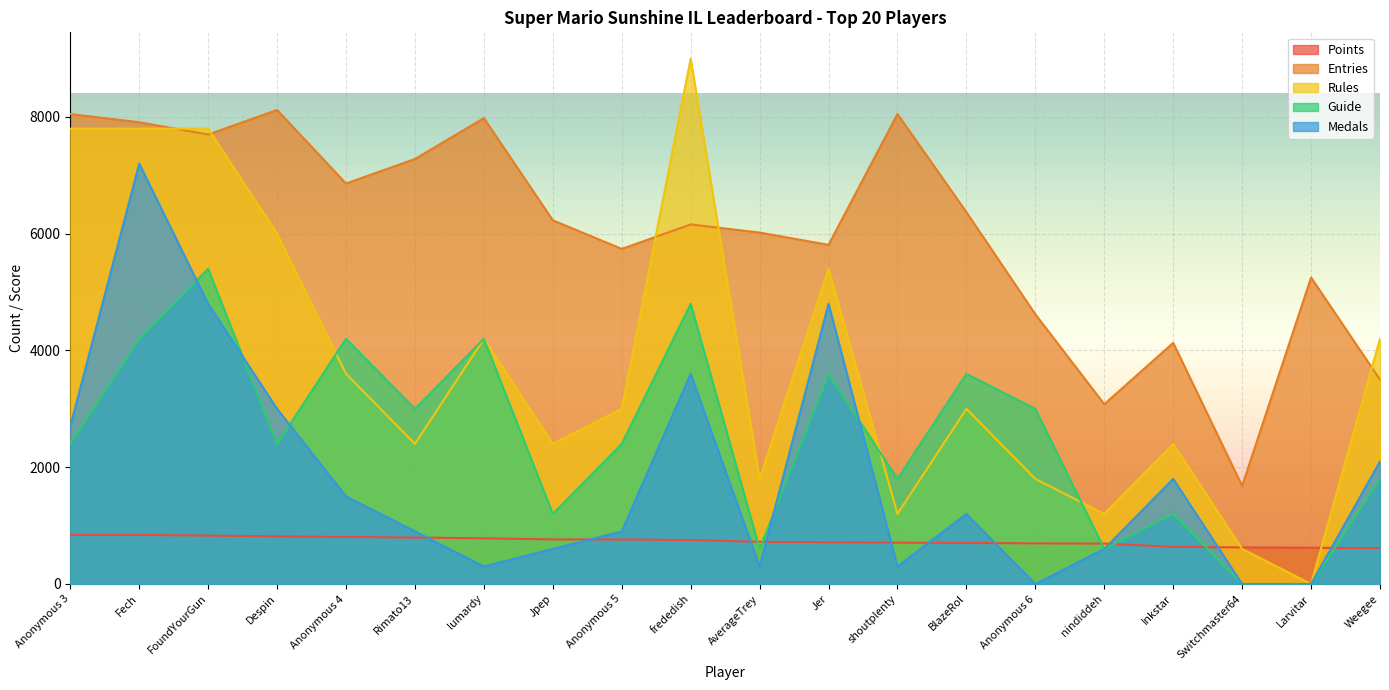

Which series ends up on top after the final intersection of Rules and Entries_full?

Rules